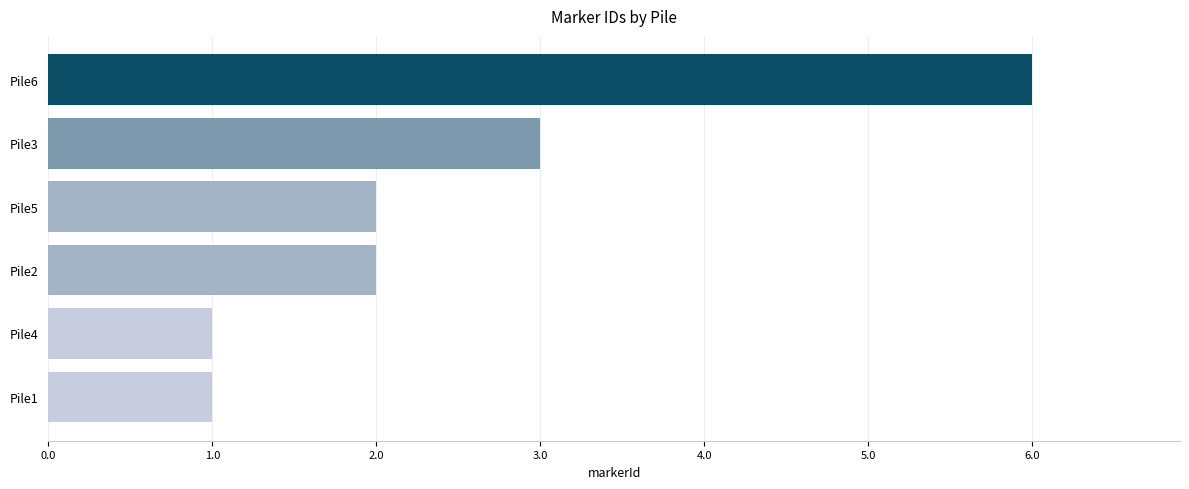

What is the ratio of the value at Pile6 to the value at Pile5?

3.0